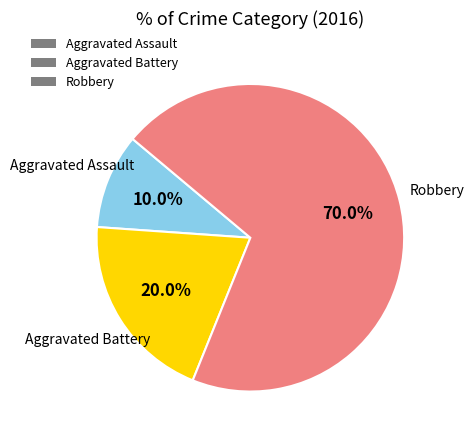

Is there any slice that represents more than half of the pie?

Yes